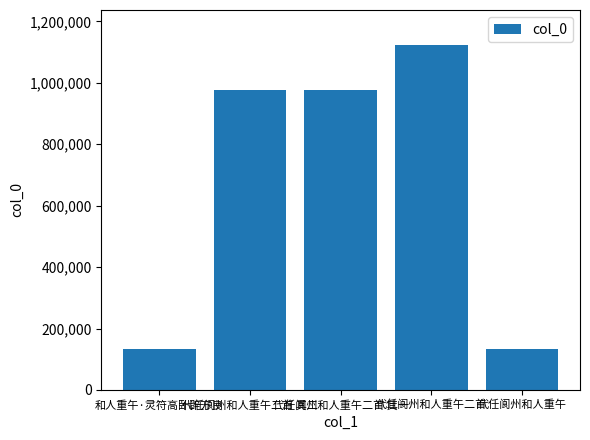

What is the change in value from 代任阆州和人重午二首 其二 to 代任阆州和人重午二首?

+149276